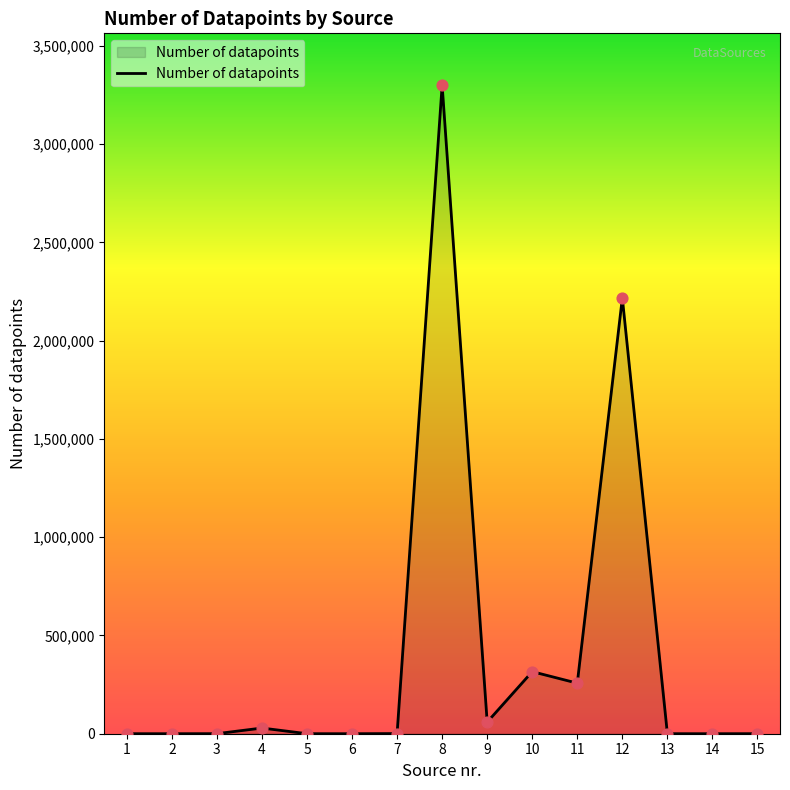

What is the ratio of the value at 9 to the value at 14?

8434.3